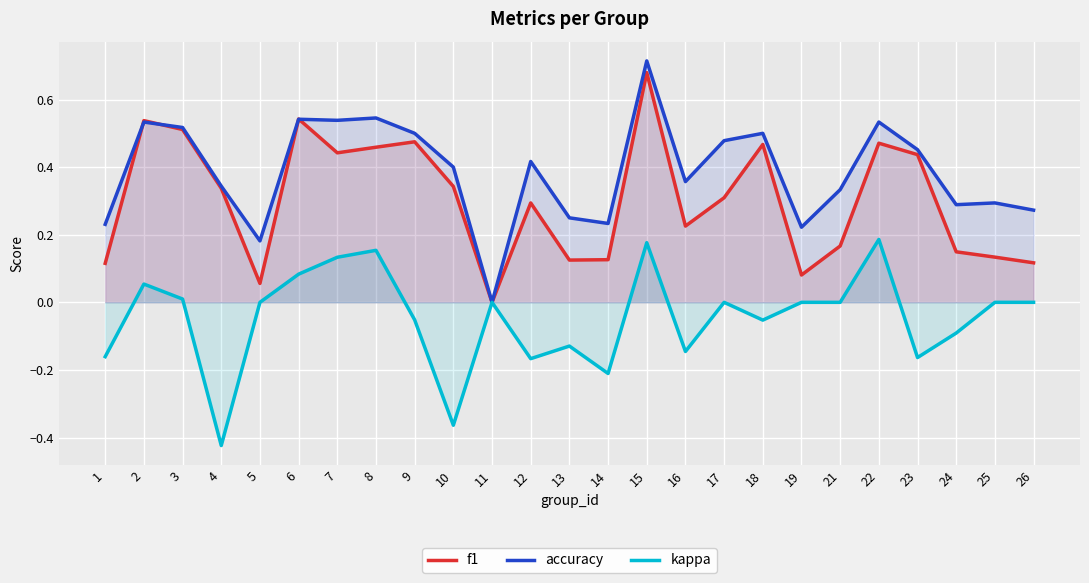

How many interior local valleys does the accuracy series have?

7